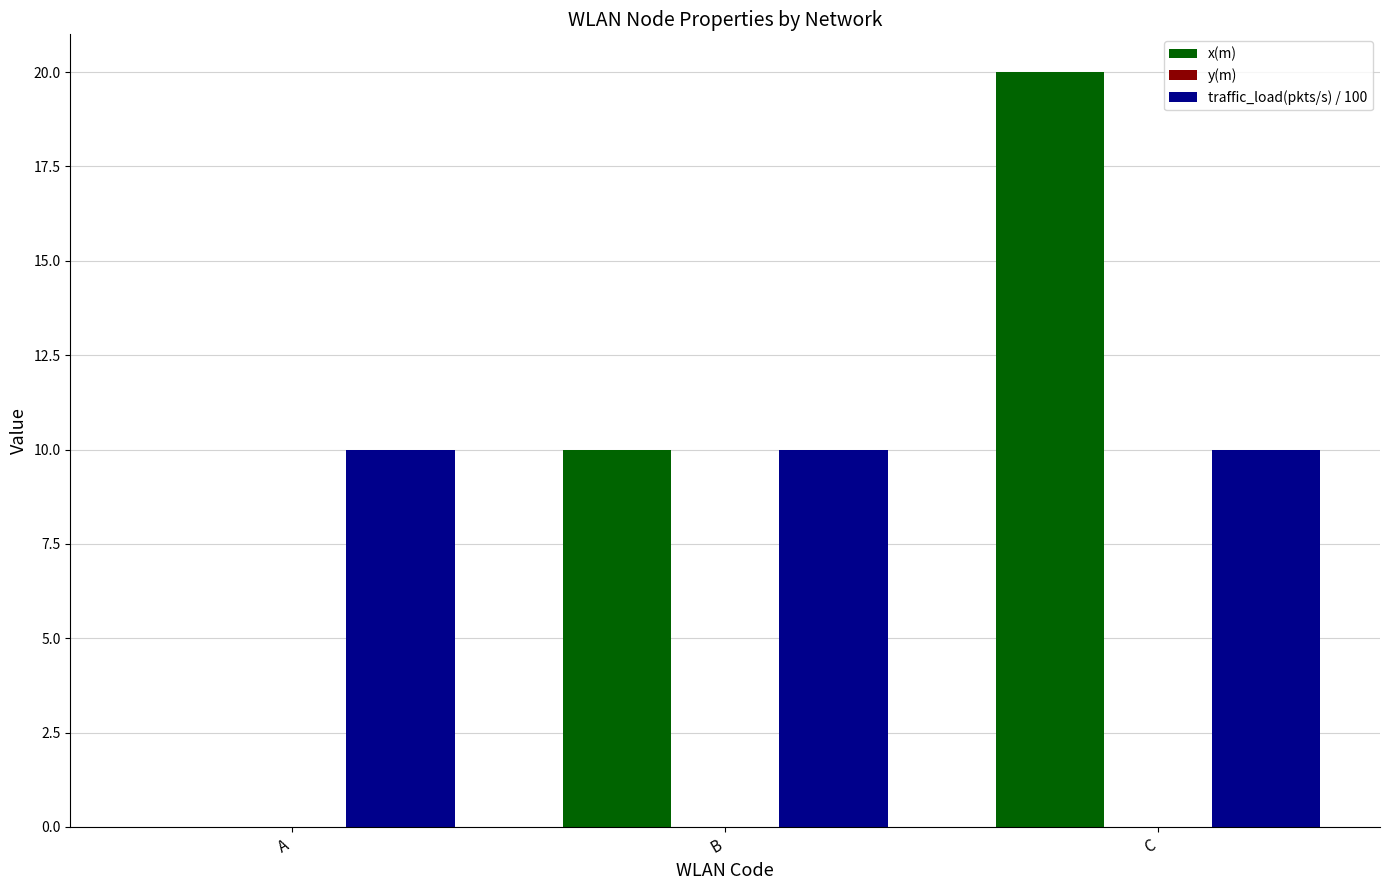

How many distinct data groups are displayed?

2